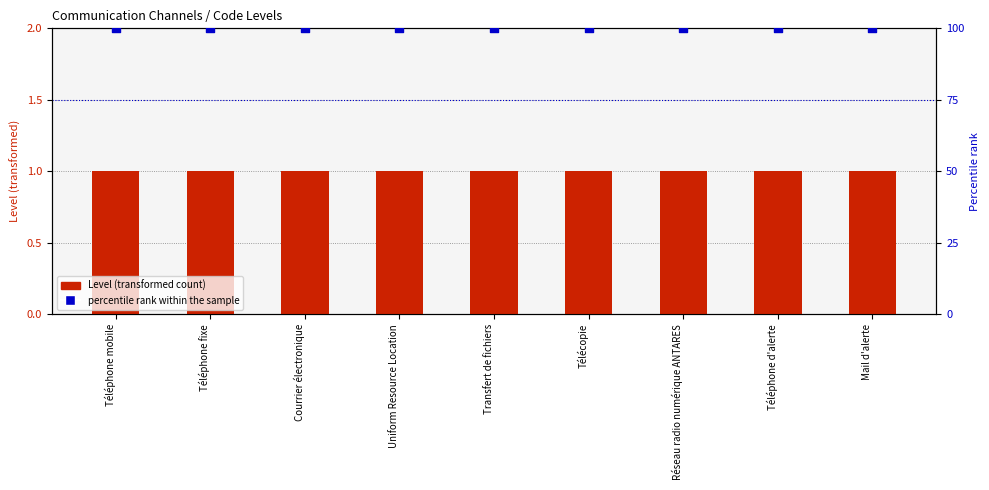

What are all the series names shown in the legend?

Level, percentile rank within the sample